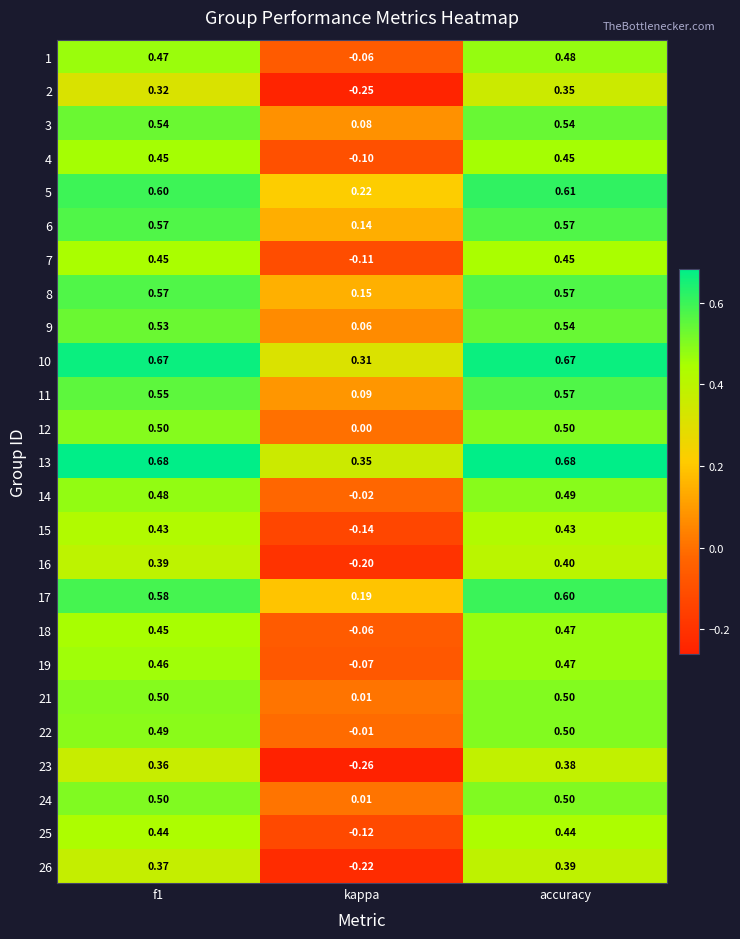

At which label is 26 closest to 0?

kappa